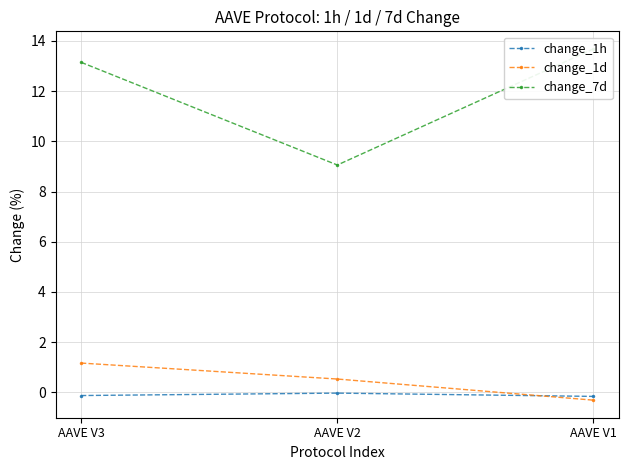

What is the sum of all change_7d values?

35.9